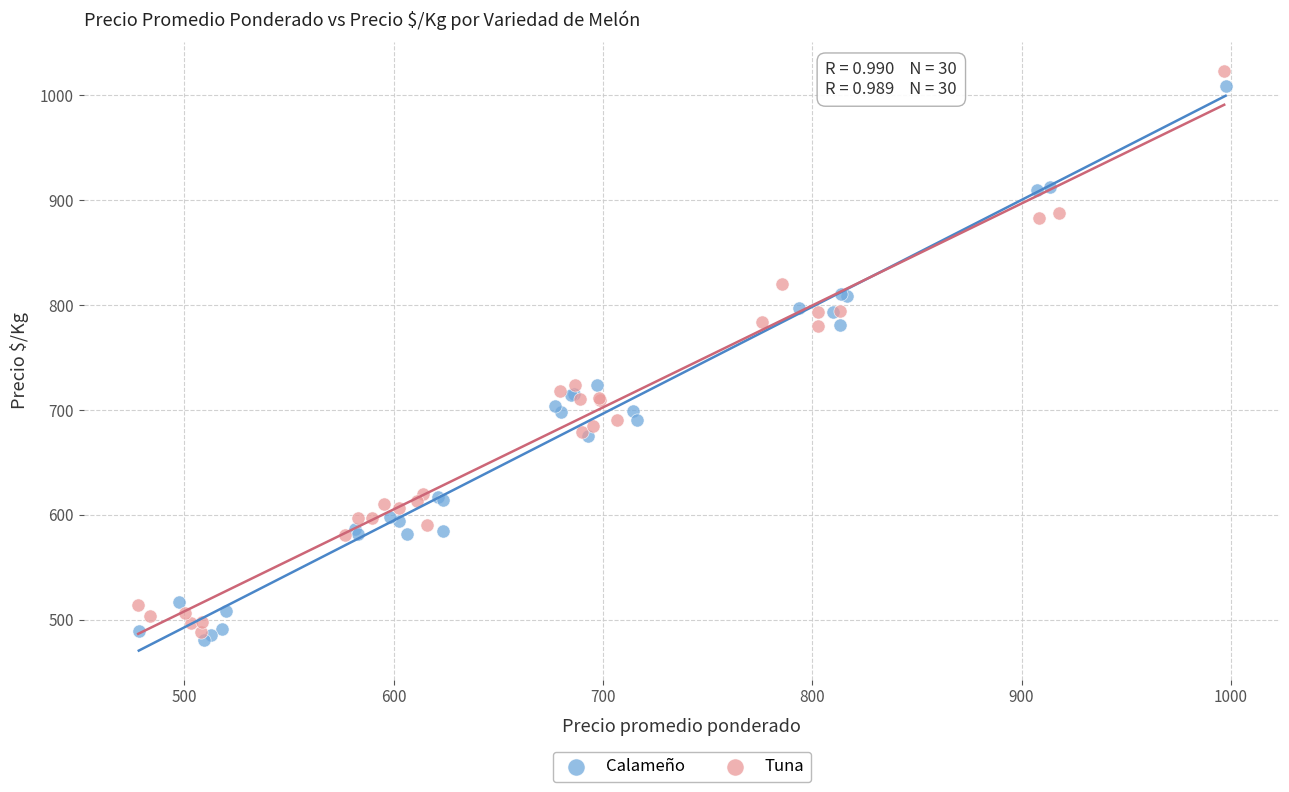

Which series contains the lowest Y value?

Calameño